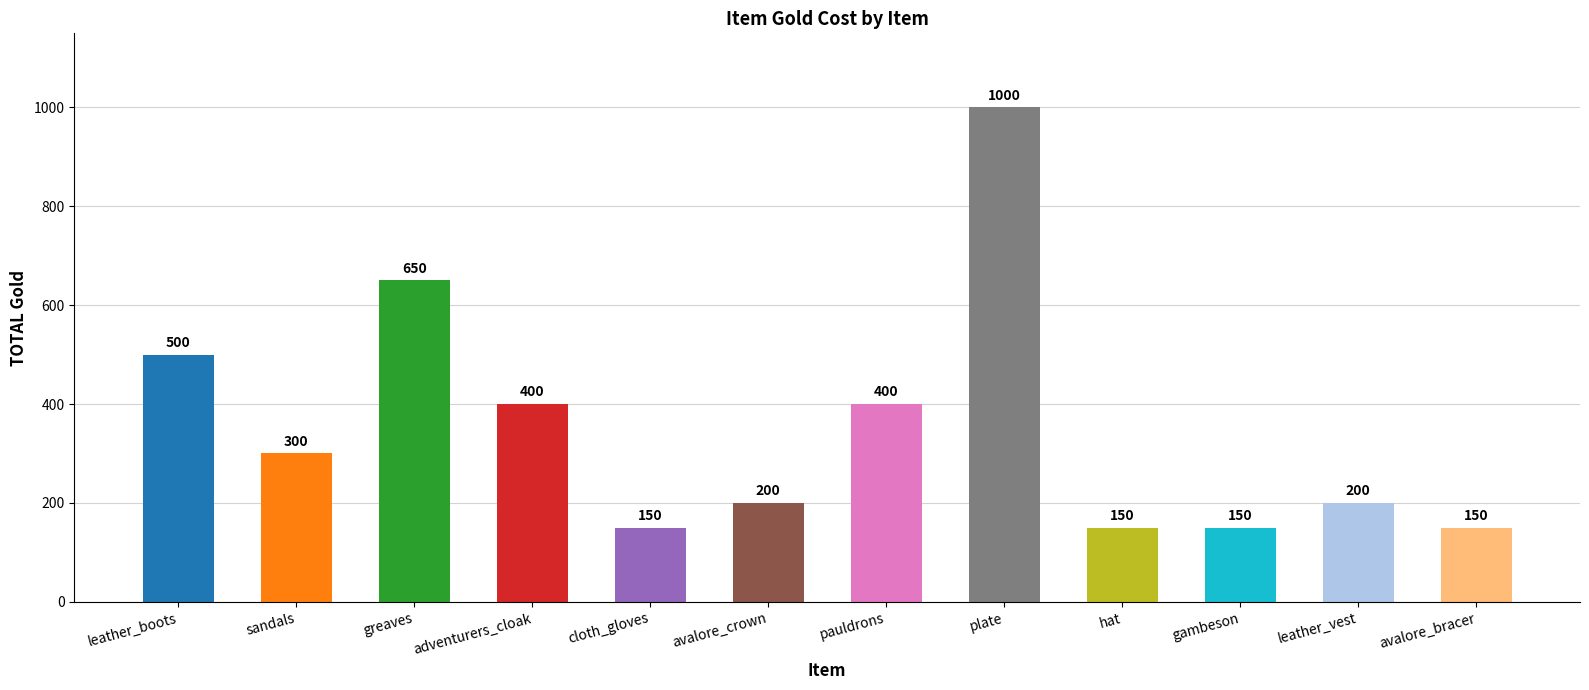

Reading right to left, list all the values displayed in this chart.

avalore_bracer=150	leather_vest=200	gambeson=150	hat=150	plate=1000	pauldrons=400	avalore_crown=200	cloth_gloves=150	adventurers_cloak=400	greaves=650	sandals=300	leather_boots=500